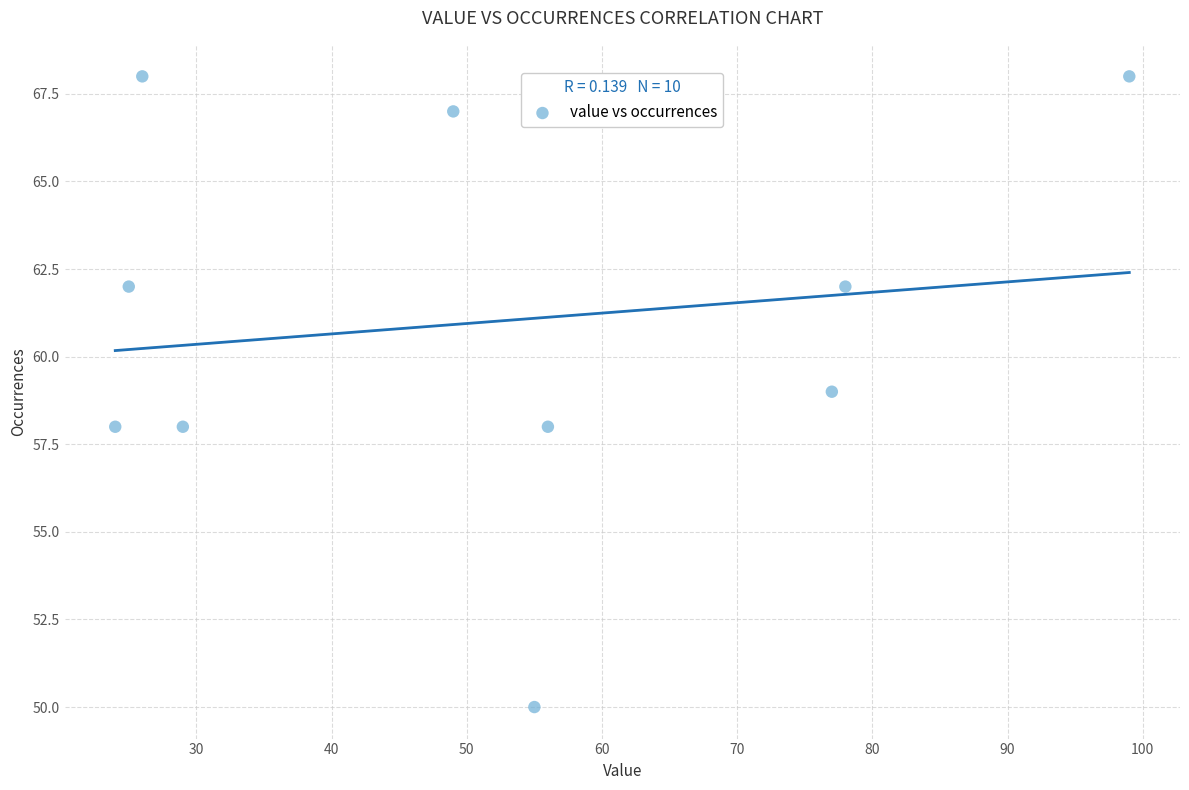

What is the average Y value?

61